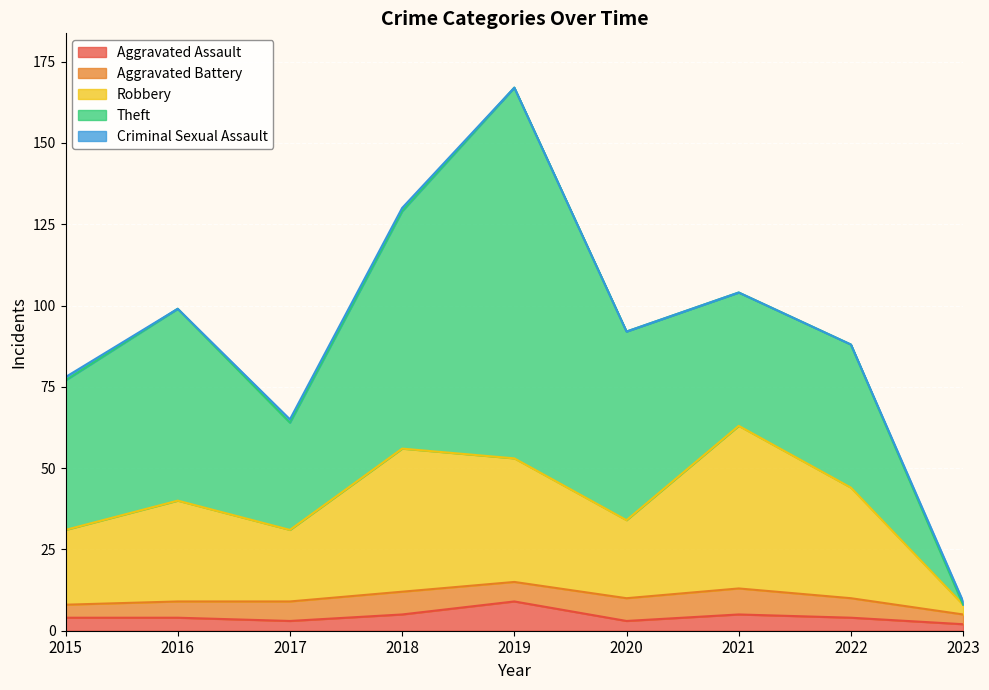

Where is Aggravated Assault nearest to the value 5?

2018